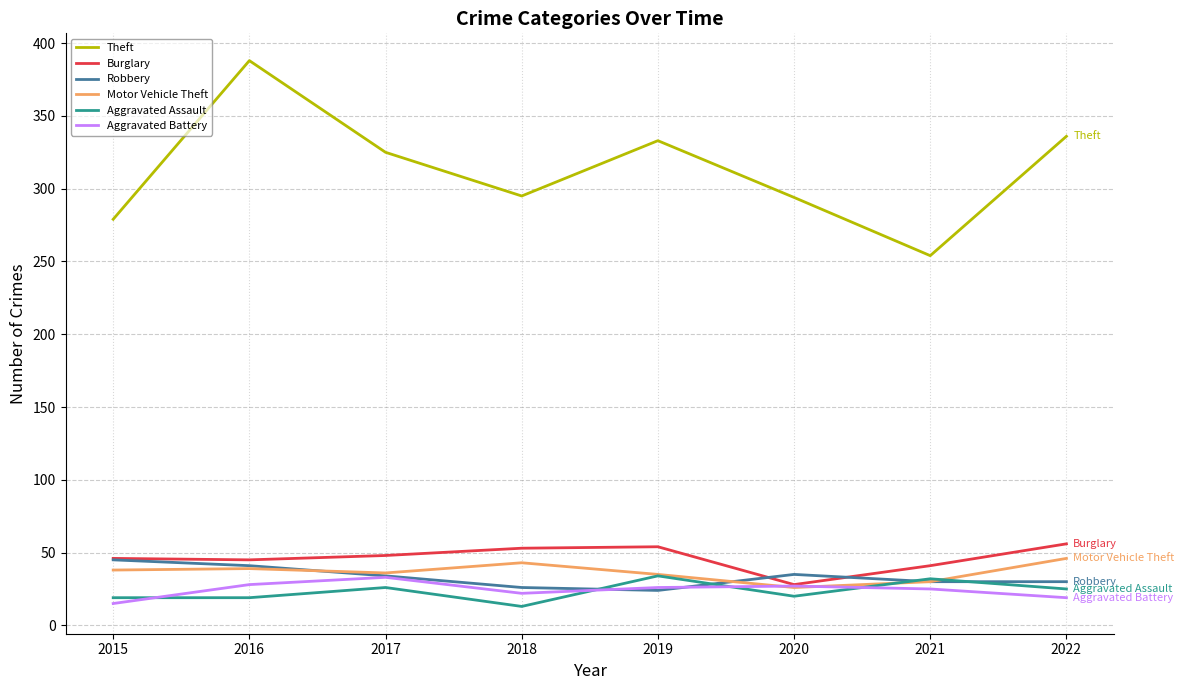

What is the difference between the maximum and second lowest values in the Motor Vehicle Theft series?

16